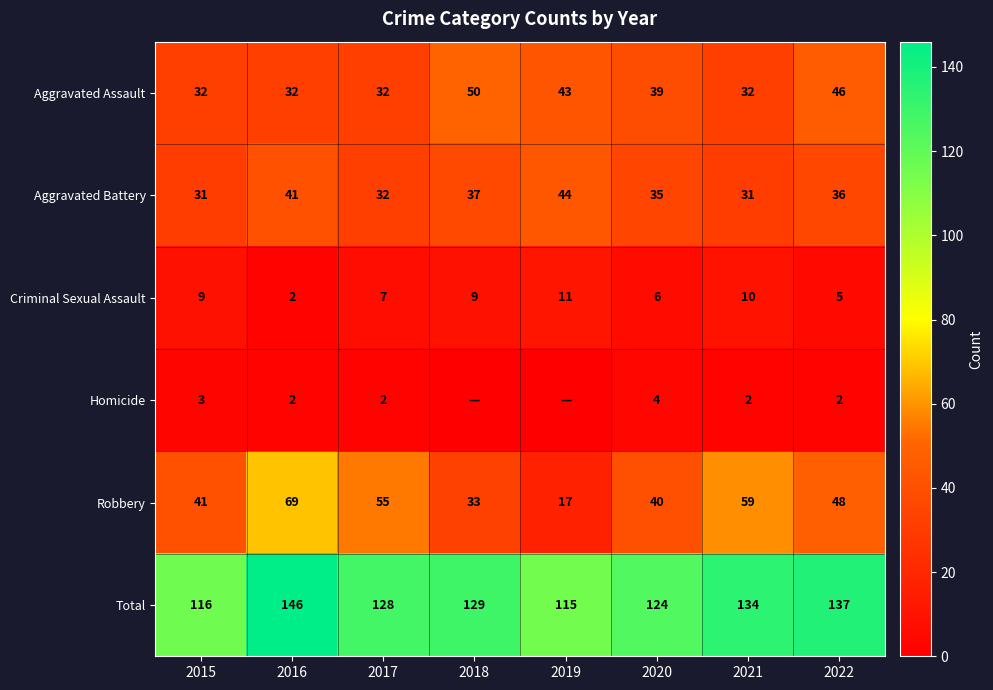

Where is Aggravated Battery nearest to the value 37?

2018